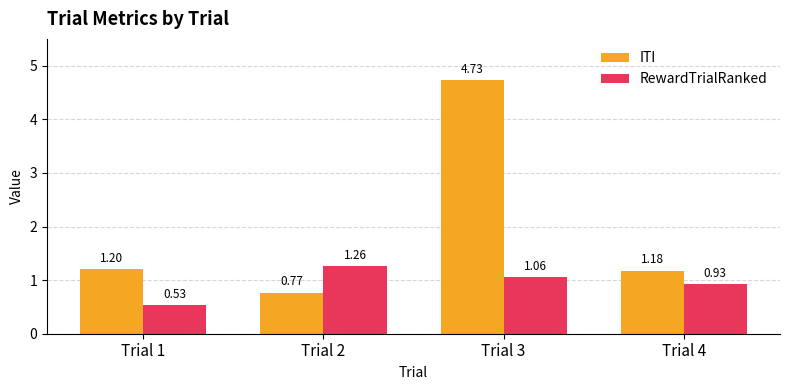

At how many categories does at least one series exceed 2?

1